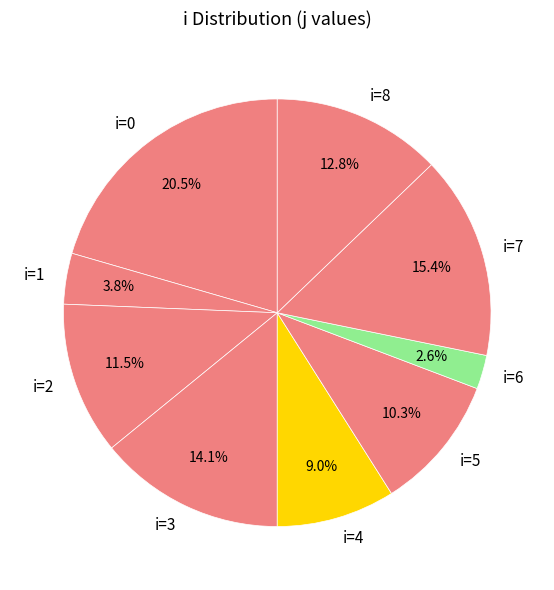

Approximately how many times larger is the value at i=2 compared to i=4?

1.3